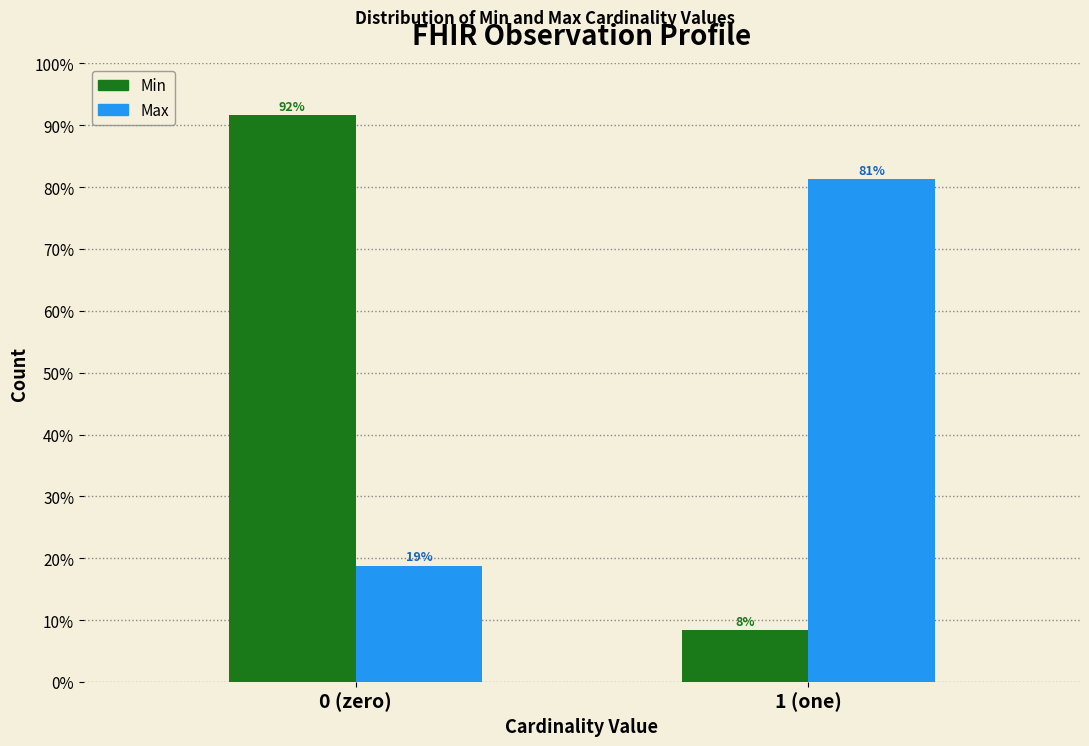

Rank the categories by Min value from lowest to highest.

1 (one), 0 (zero)